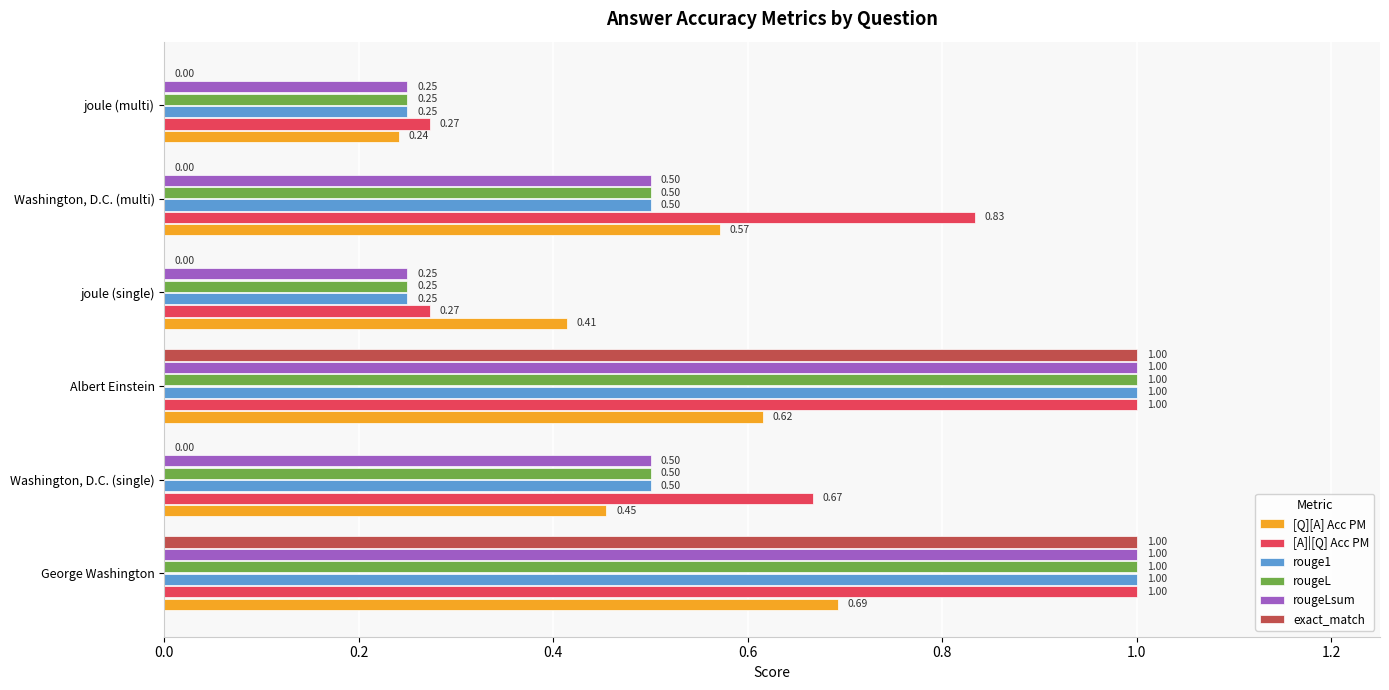

At which category is the sum across all series the highest?

George Washington